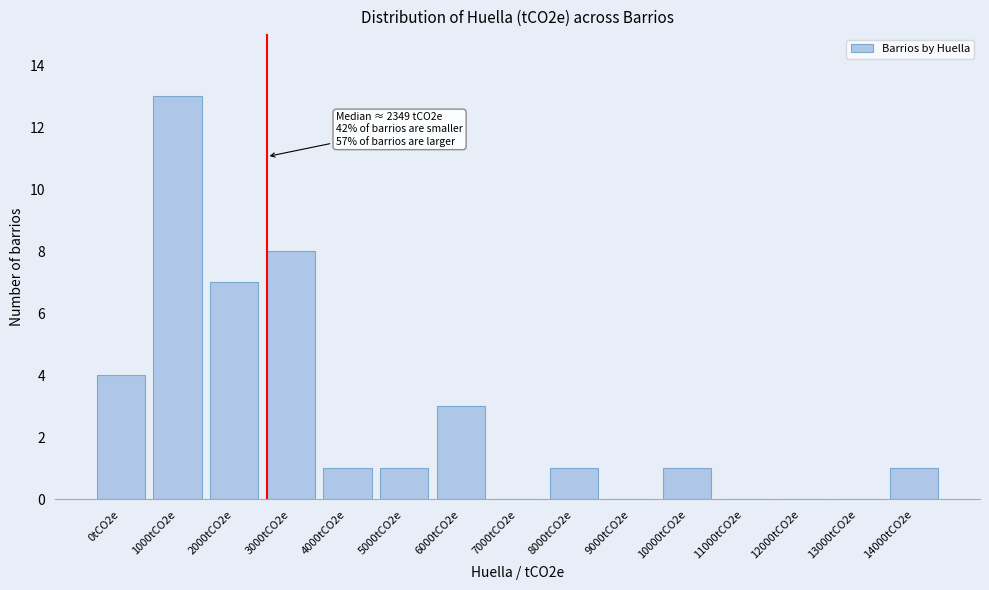

Reading left to right, transcribe all the data shown in this chart.

0tCO2e=4	1000tCO2e=13	2000tCO2e=7	3000tCO2e=8	4000tCO2e=1	5000tCO2e=1	6000tCO2e=3	7000tCO2e=0	8000tCO2e=1	9000tCO2e=0	10000tCO2e=1	11000tCO2e=0	12000tCO2e=0	13000tCO2e=0	14000tCO2e=1